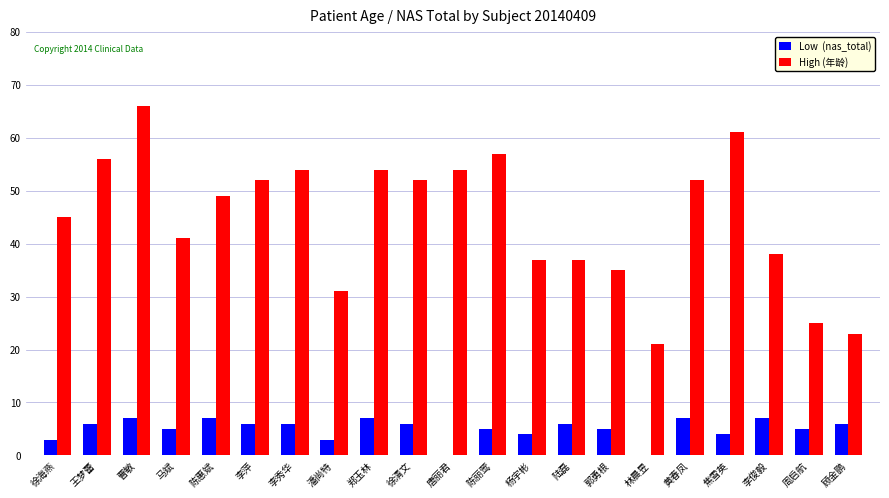

How many data points does each series have?

21